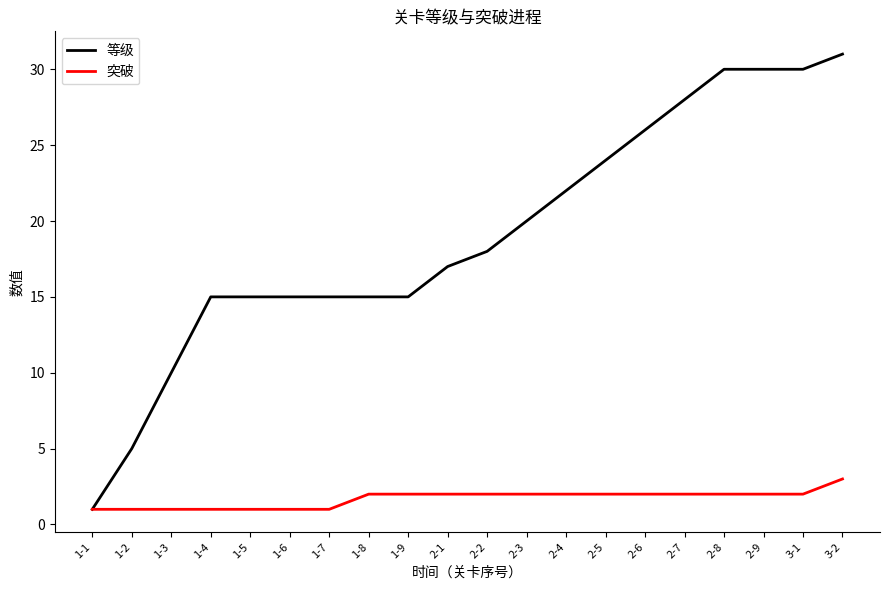

What position from the right is 2-9?

3